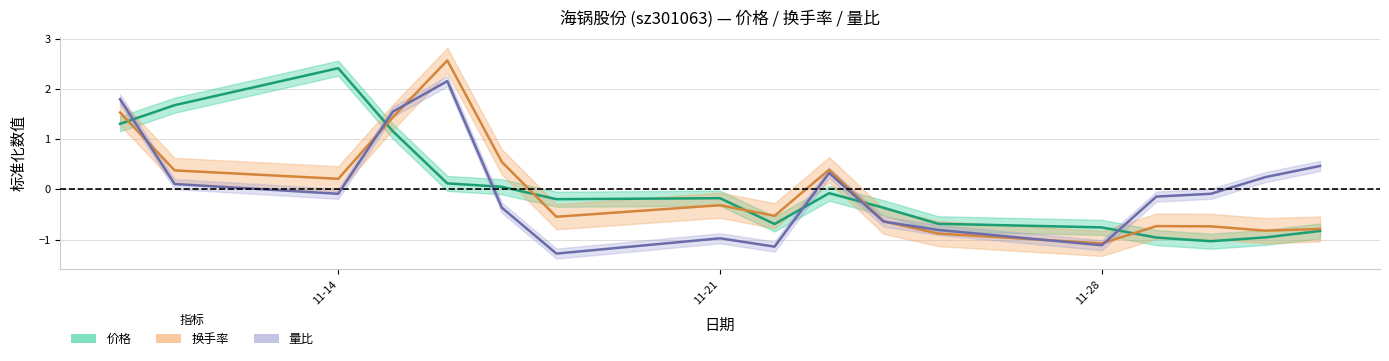

Which has a higher value, 11-21 or 11-28?

11-21